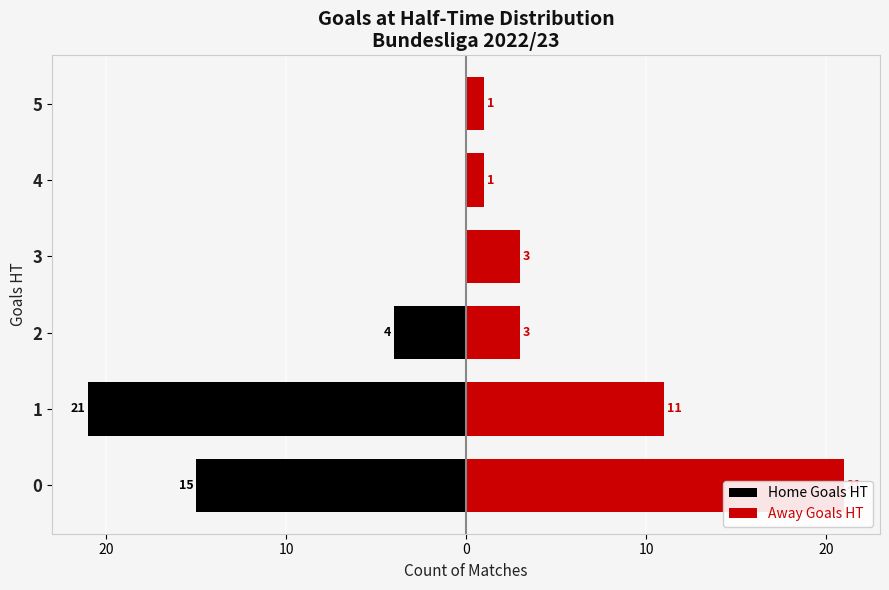

The value of Home Goals HT at 5 is 8. True or false?

False